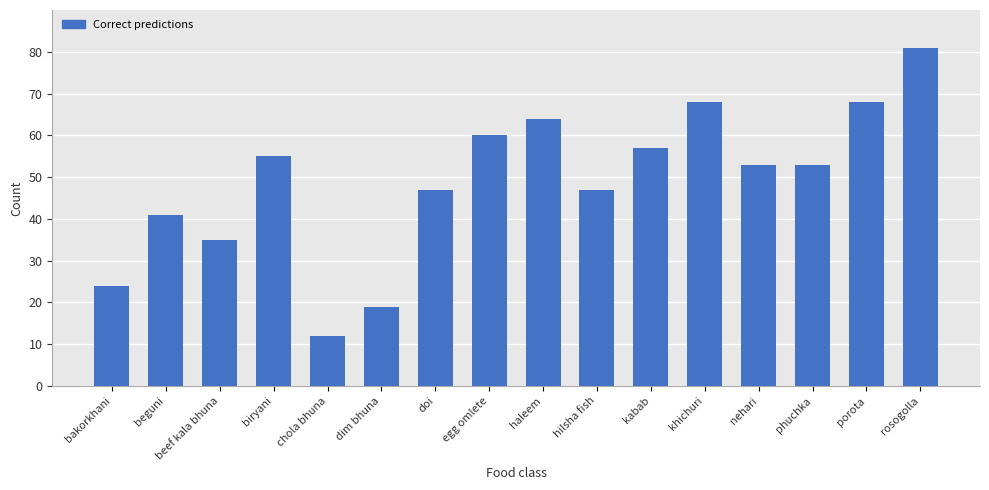

What is the approximate value at nehari?

53